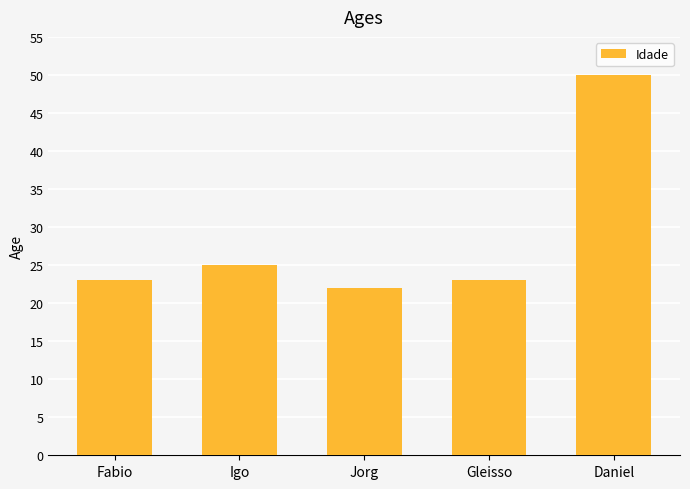

Read the value at Gleisso.

23